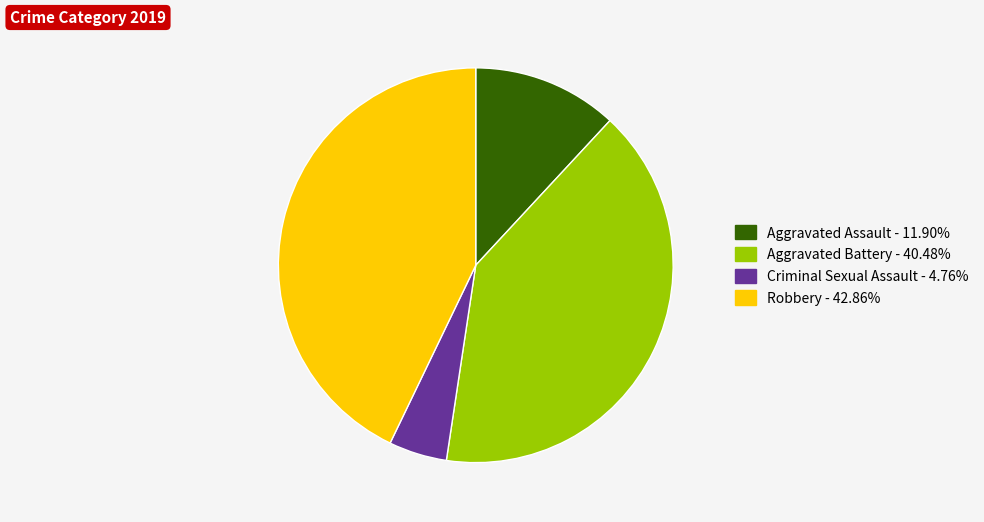

Does any single category account for the majority?

No